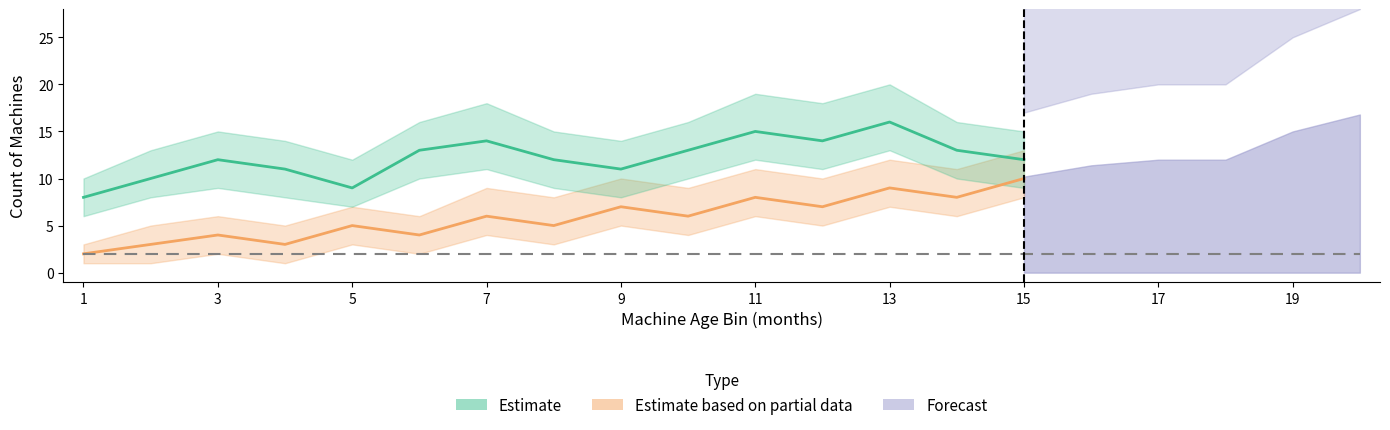

What is the total value across all series at 20?

104